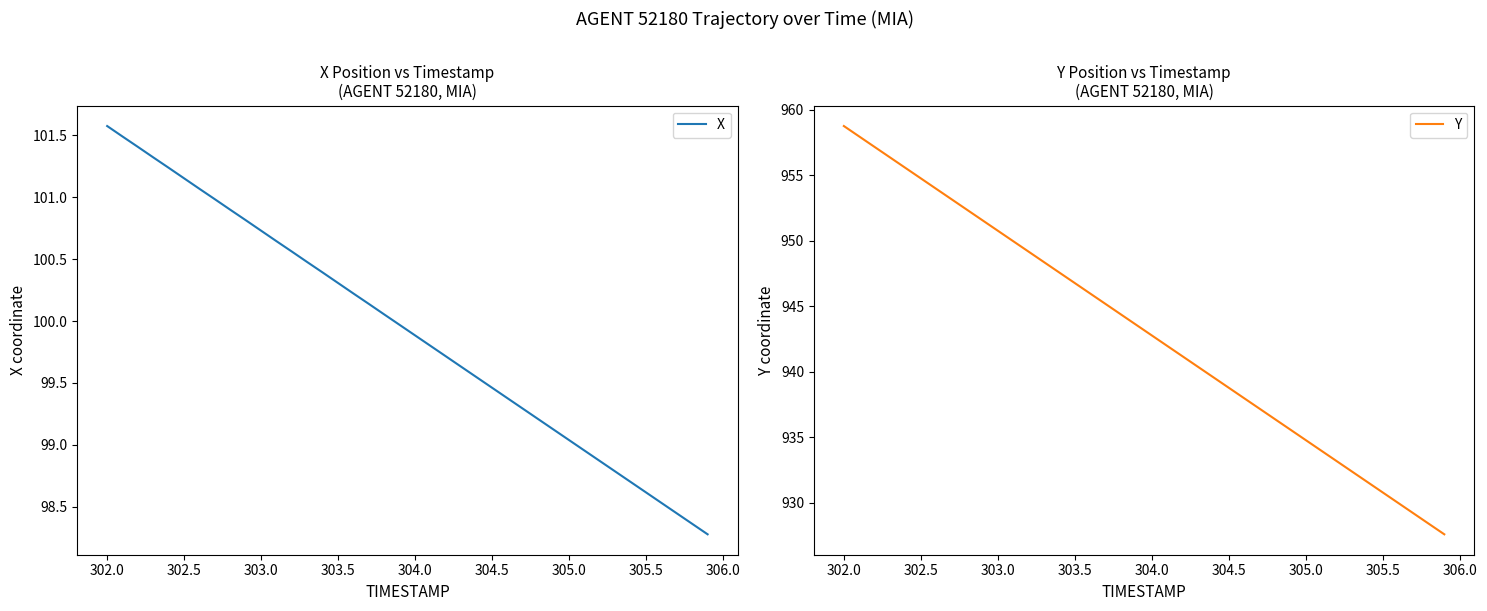

How many lines are shown in the chart?

2